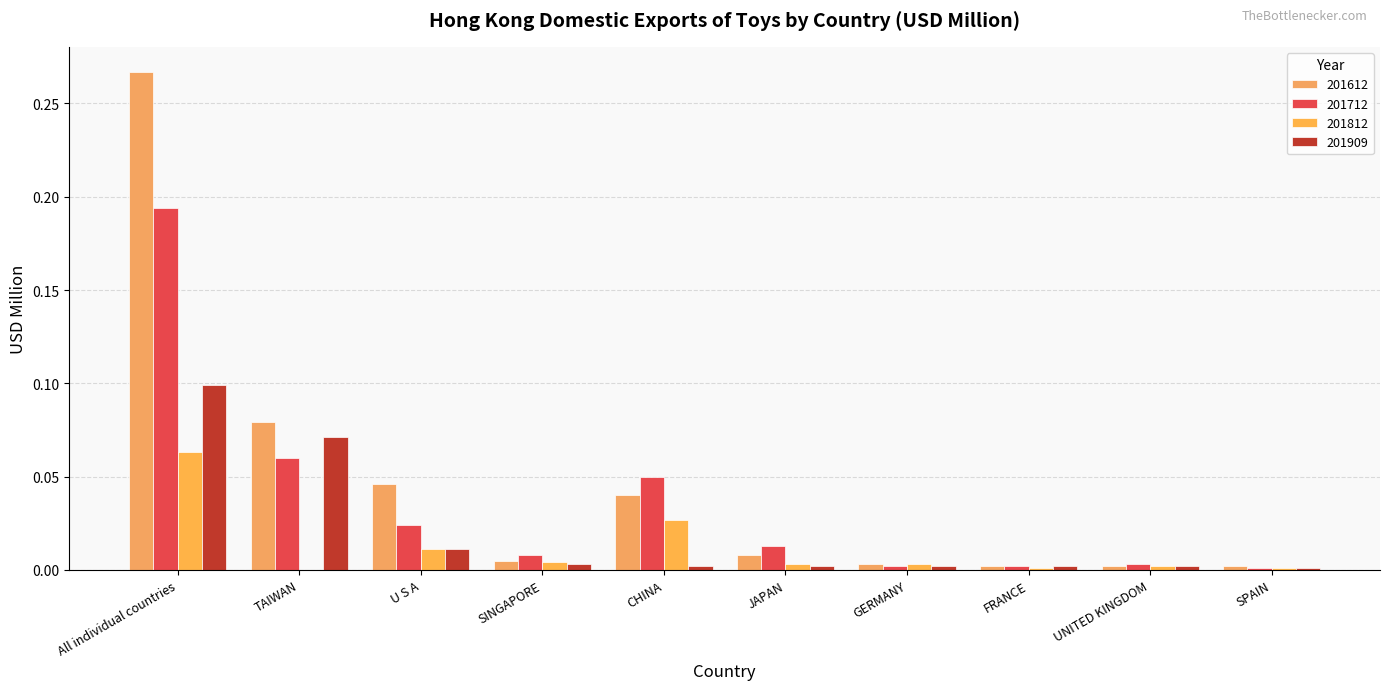

The value of 201812 at U S A is 0.0. True or false?

True